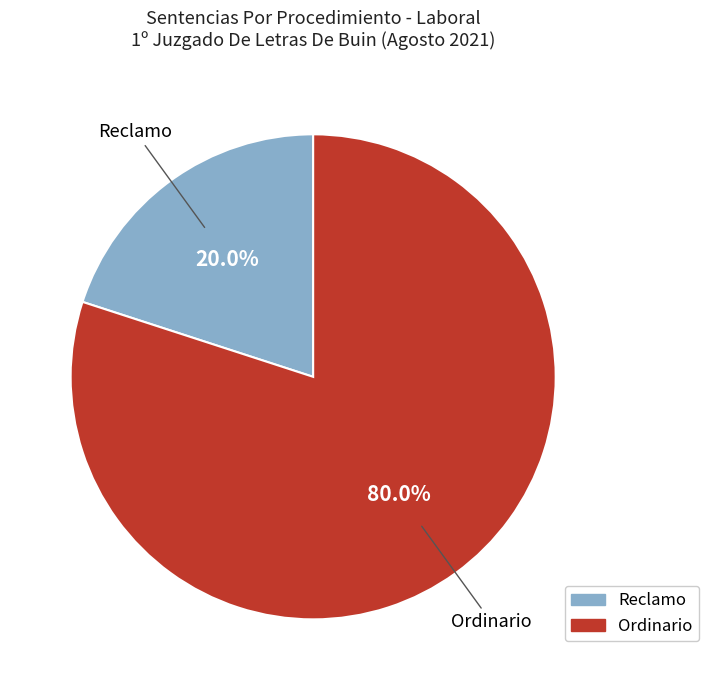

What percentage is the Reclamo slice, to the nearest percent?

20%